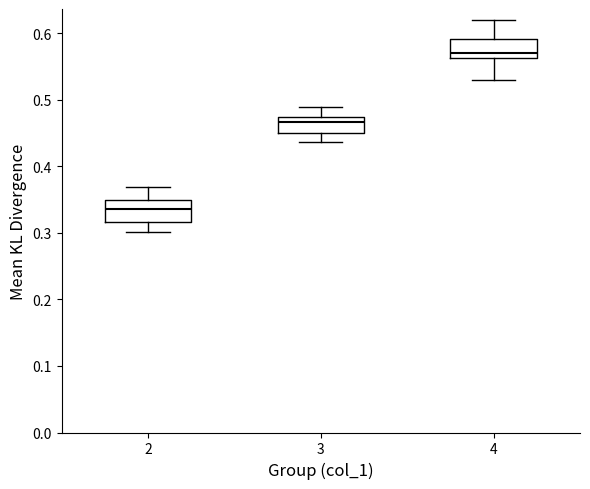

Reading left to right, read every box against the y-axis: the position of its median line, the range the box covers, and the ends of its whiskers. The values are not printed on the chart, so give them approximately, as read against the axis.

2: median 0.34, box 0.32 to 0.35, whiskers 0.30 to 0.37
3: median 0.47 (just below the box's upper edge), box 0.45 to 0.47, whiskers 0.44 to 0.49
4: median 0.57, box 0.56 to 0.59, whiskers 0.53 to 0.62